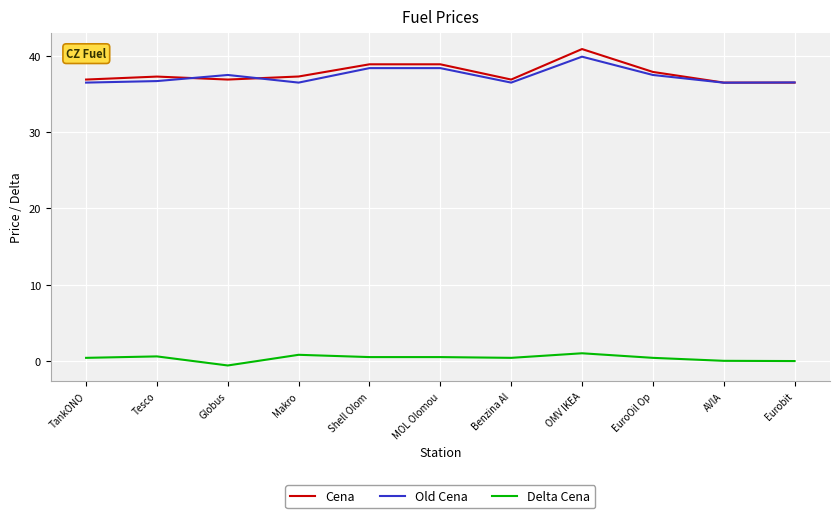

Is this an area chart (filled region under the line)?

No